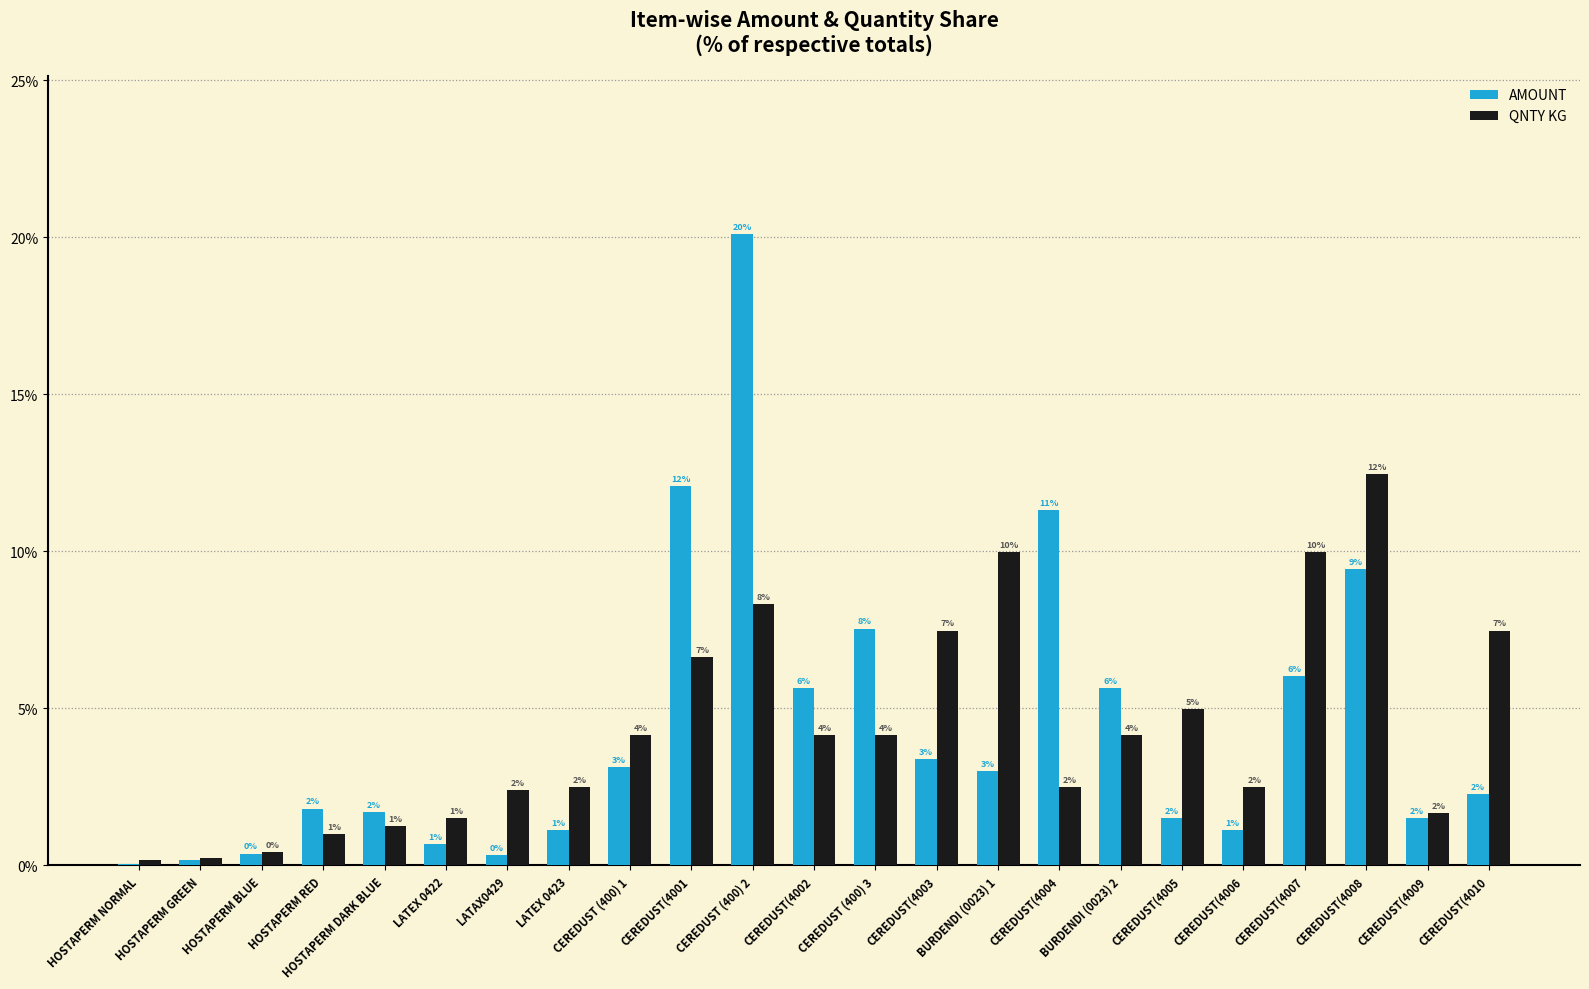

Reading left to right, what are all the values shown in this chart?

AMOUNT: HOSTAPERM NORMAL=0.1	HOSTAPERM GREEN=0.2	HOSTAPERM BLUE=0.4	HOSTAPERM RED=1.8	HOSTAPERM DARK BLUE=1.7	LATEX 0422=0.7	LATAX0429=0.3	LATEX 0423=1.1	CEREDUST (400) 1=3.1	CEREDUST(4001=12.1	CEREDUST (400) 2=20.1	CEREDUST(4002=5.7	CEREDUST (400) 3=7.5	CEREDUST(4003=3.4	BURDENDI (0023) 1=3.0	CEREDUST(4004=11.3	BURDENDI (0023) 2=5.7	CEREDUST(4005=1.5	CEREDUST(4006=1.1	CEREDUST(4007=6.0	CEREDUST(4008=9.4	CEREDUST(4009=1.5	CEREDUST(4010=2.3
QNTY KG: HOSTAPERM NORMAL=0.2	HOSTAPERM GREEN=0.2	HOSTAPERM BLUE=0.4	HOSTAPERM RED=1.0	HOSTAPERM DARK BLUE=1.2	LATEX 0422=1.5	LATAX0429=2.4	LATEX 0423=2.5	CEREDUST (400) 1=4.2	CEREDUST(4001=6.6	CEREDUST (400) 2=8.3	CEREDUST(4002=4.2	CEREDUST (400) 3=4.2	CEREDUST(4003=7.5	BURDENDI (0023) 1=10.0	CEREDUST(4004=2.5	BURDENDI (0023) 2=4.2	CEREDUST(4005=5.0	CEREDUST(4006=2.5	CEREDUST(4007=10.0	CEREDUST(4008=12.5	CEREDUST(4009=1.7	CEREDUST(4010=7.5